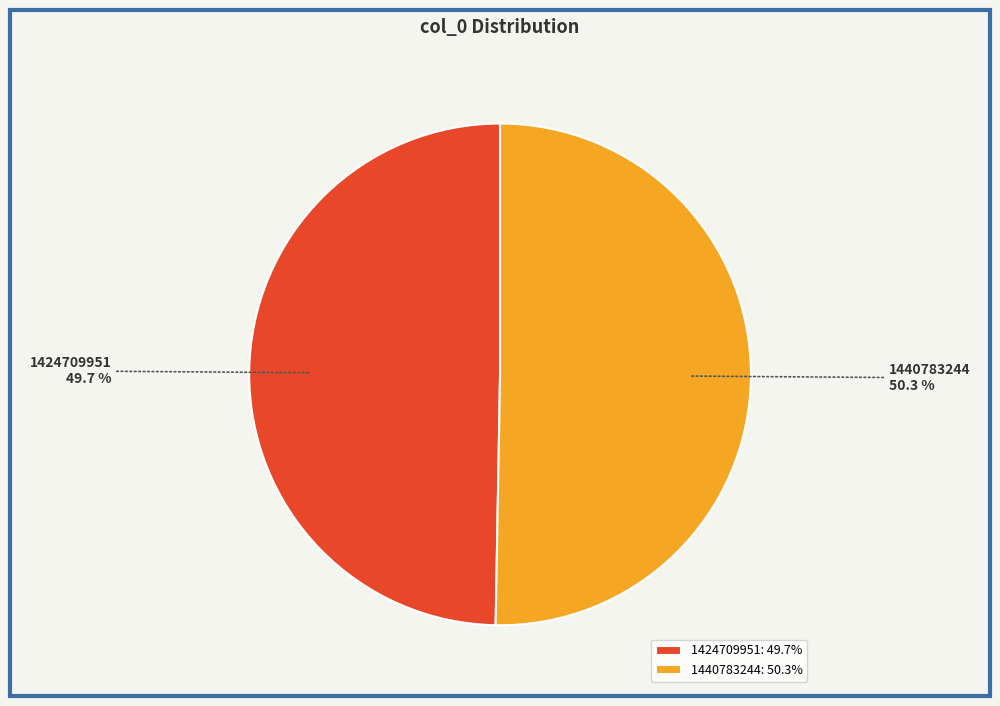

True or false: 1440783244 accounts for 60% of the total.

False